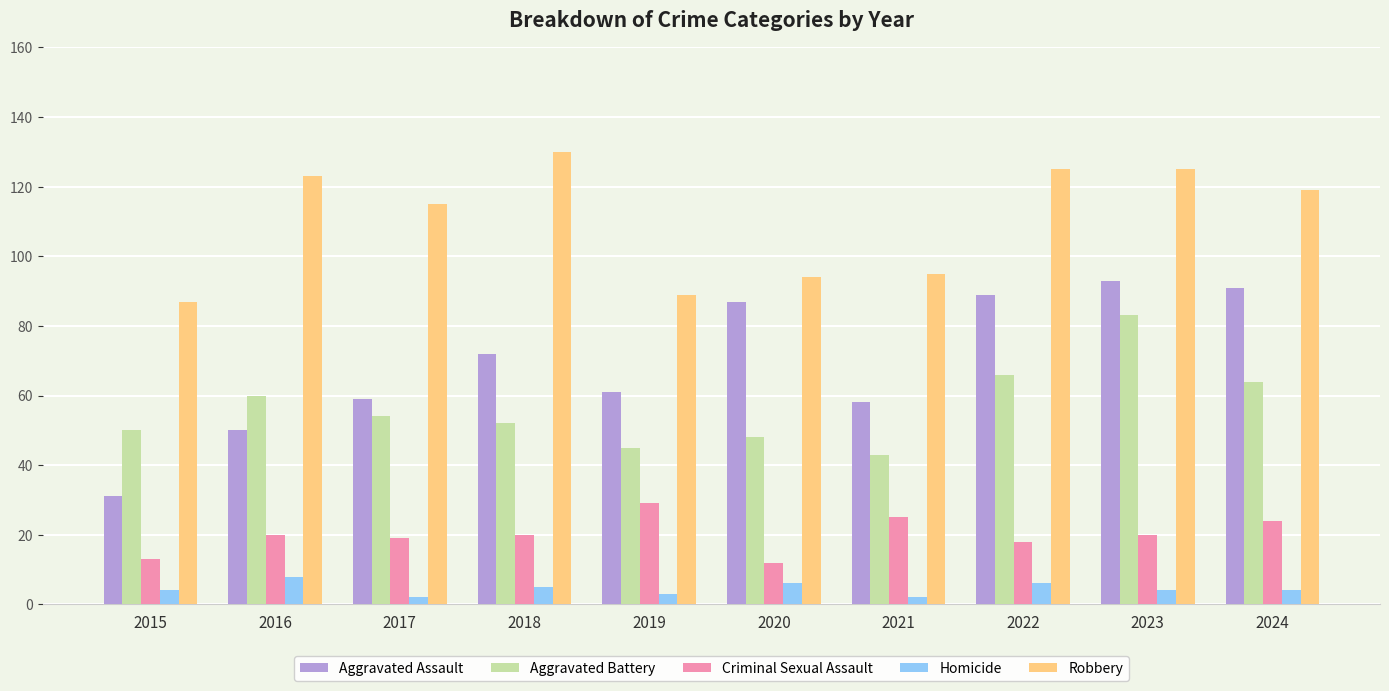

At which category is the sum across all series the highest?

2023